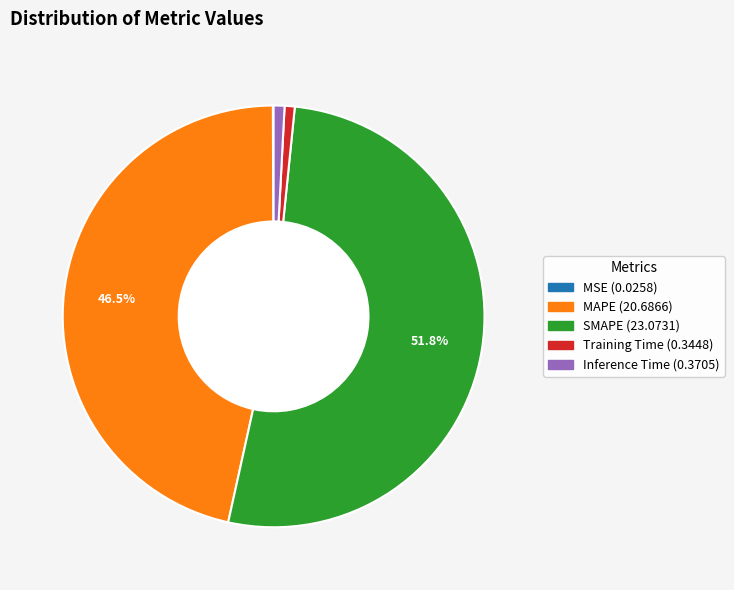

What is the majority slice?

SMAPE